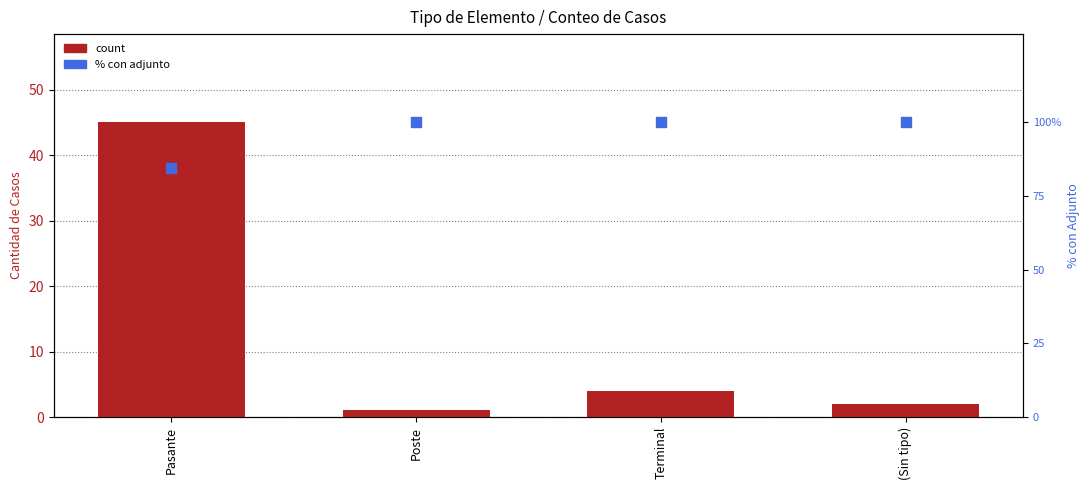

Which series reaches the maximum Y coordinate?

% with attachment